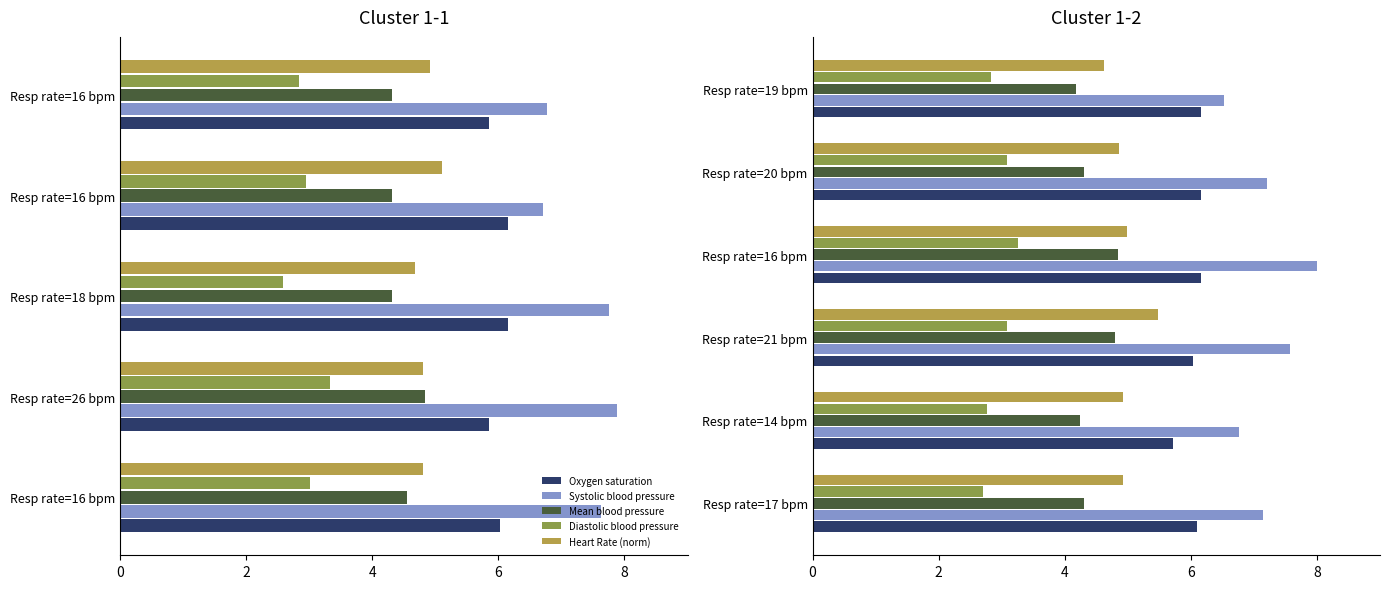

Between Resp rate=17 bpm and Resp rate=16 bpm, which series saw the biggest shift?

Systolic blood pressure